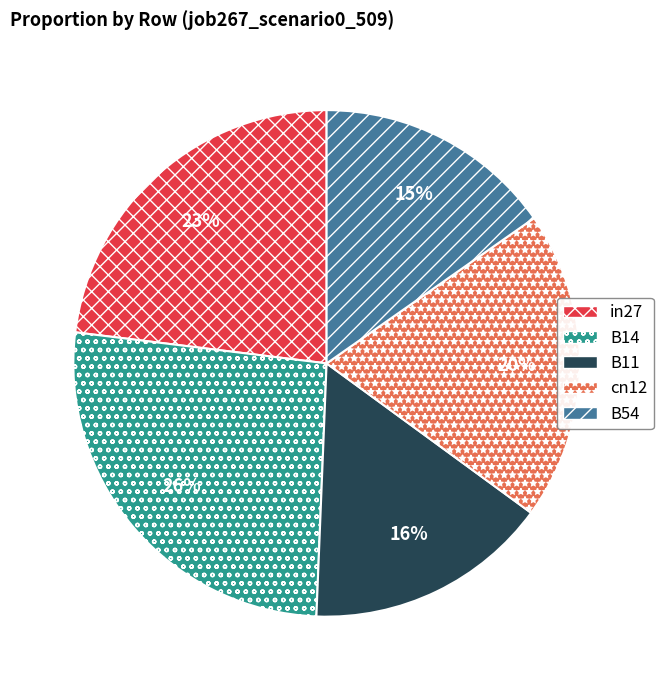

What is the largest slice in the pie chart?

B14